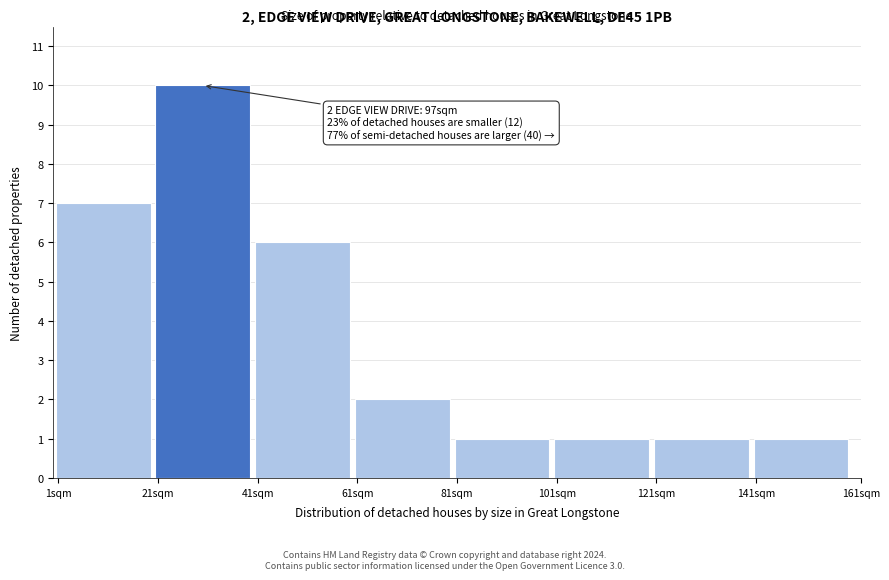

Reading right to left, extract all data points from this chart.

1	1	1	1	2	6	10	7